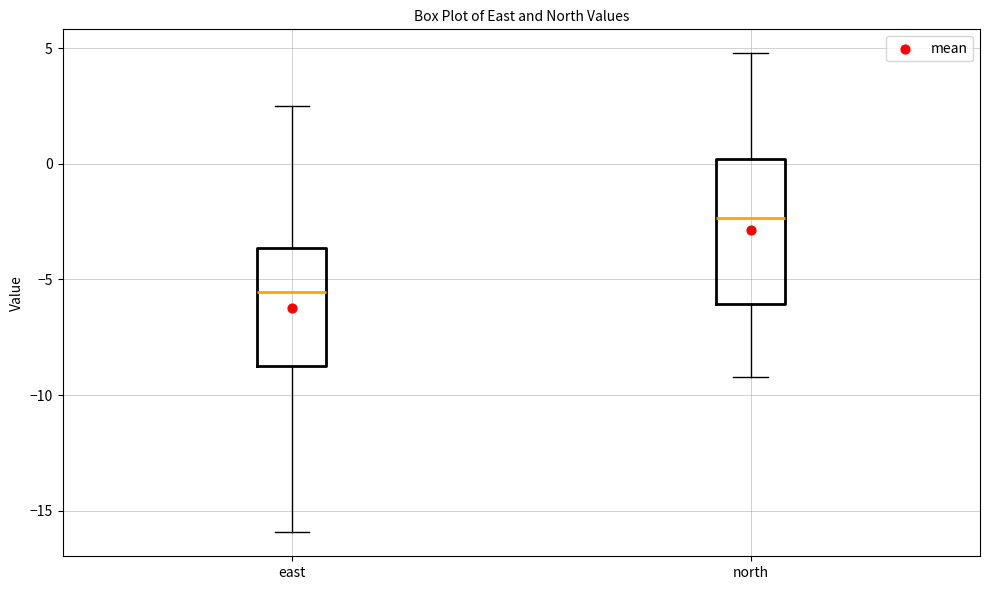

Reading left to right, transcribe this box plot: for each box, give where its median line is, the range the box spans, and where its two whiskers end, as read against the y-axis. The values are not printed on the chart, so give them approximately, as read against the axis.

east: median -5.5, box -8.5 to -3.5, whiskers -16.0 to 2.5
north: median -2.5, box -6.0 to 0.0, whiskers -9.0 to 5.0